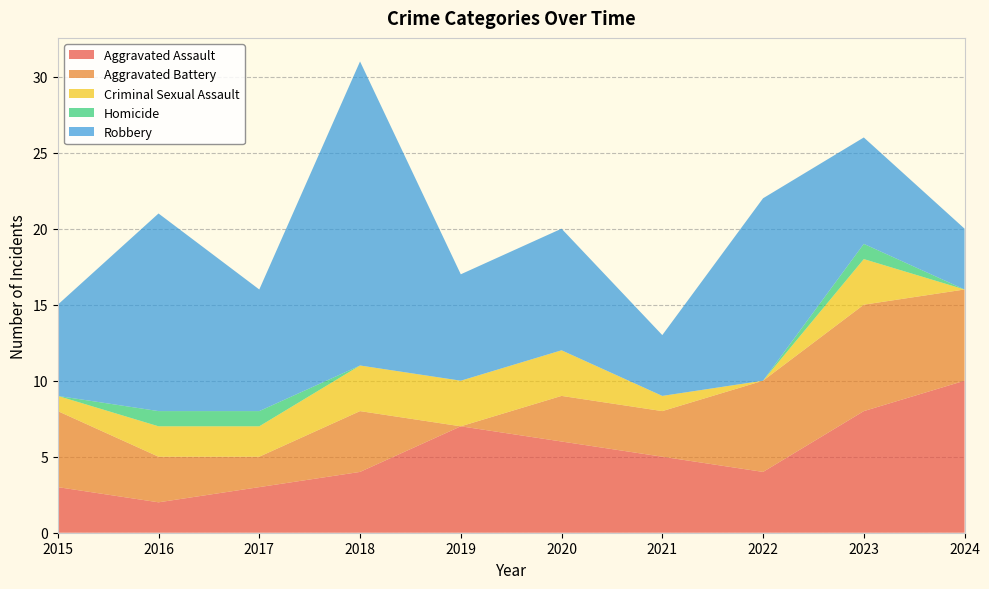

Reading right to left, transcribe all the data shown in this chart.

Aggravated Assault: 10	8	4	5	6	7	4	3	2	3
Aggravated Battery: 6	7	6	3	3	0	4	2	3	5
Criminal Sexual Assault: 0	3	0	1	3	3	3	2	2	1
Homicide: 0	1	0	0	0	0	0	1	1	0
Robbery: 4	7	12	4	8	7	20	8	13	6